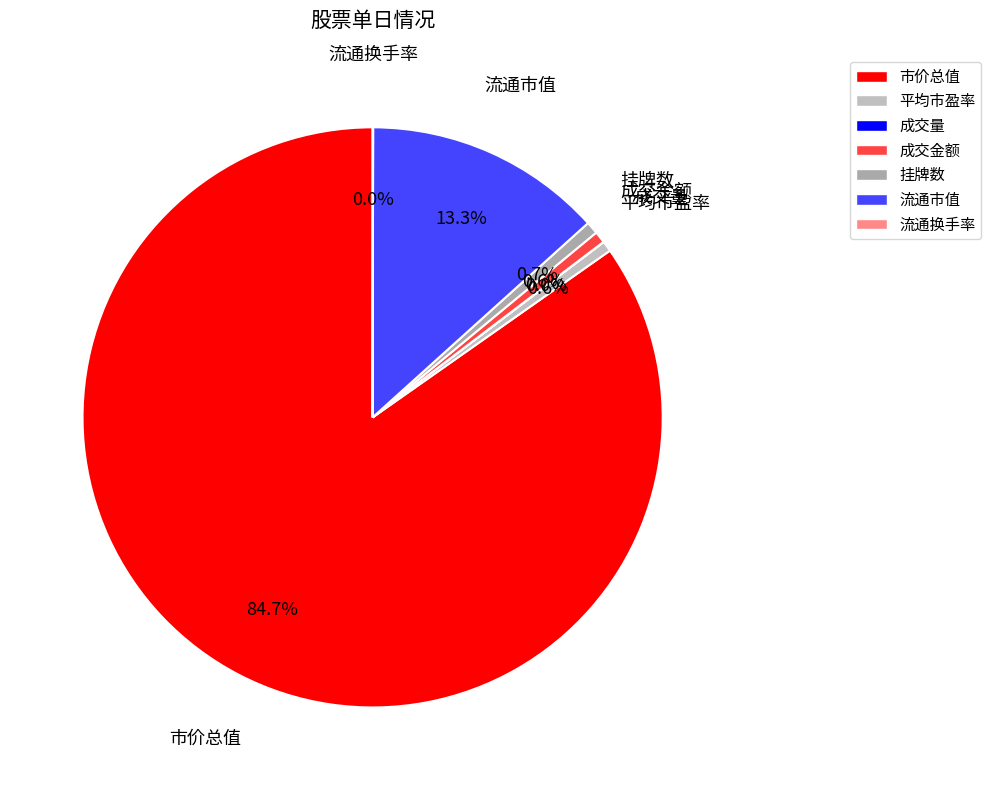

Is 成交金额 the majority of the pie?

No